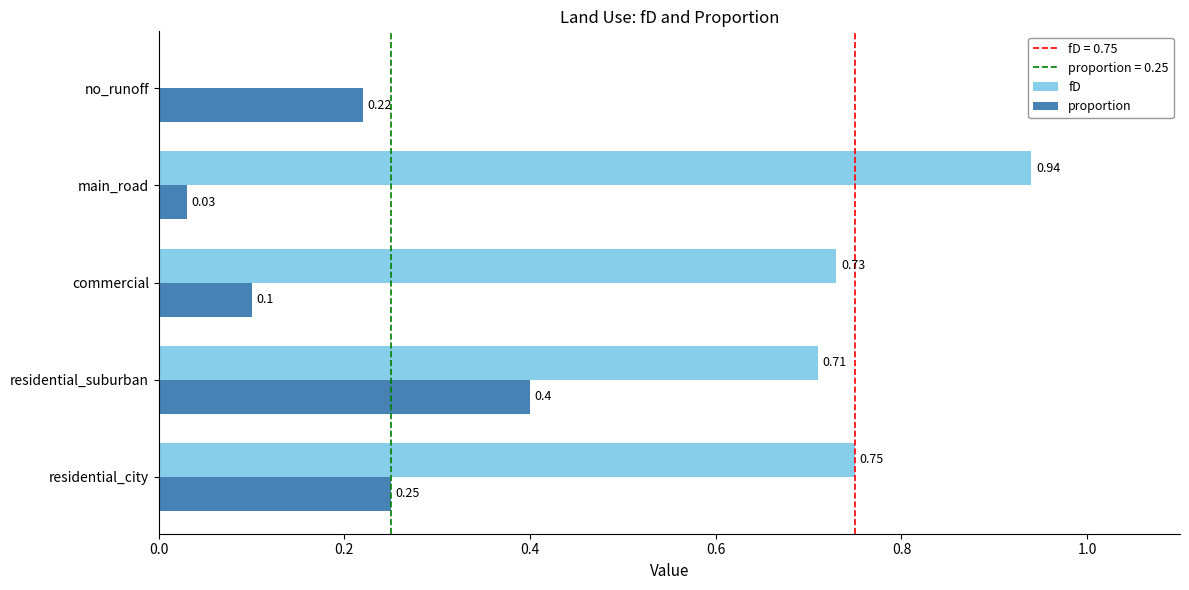

Between residential_city and main_road, which series saw the biggest shift?

proportion